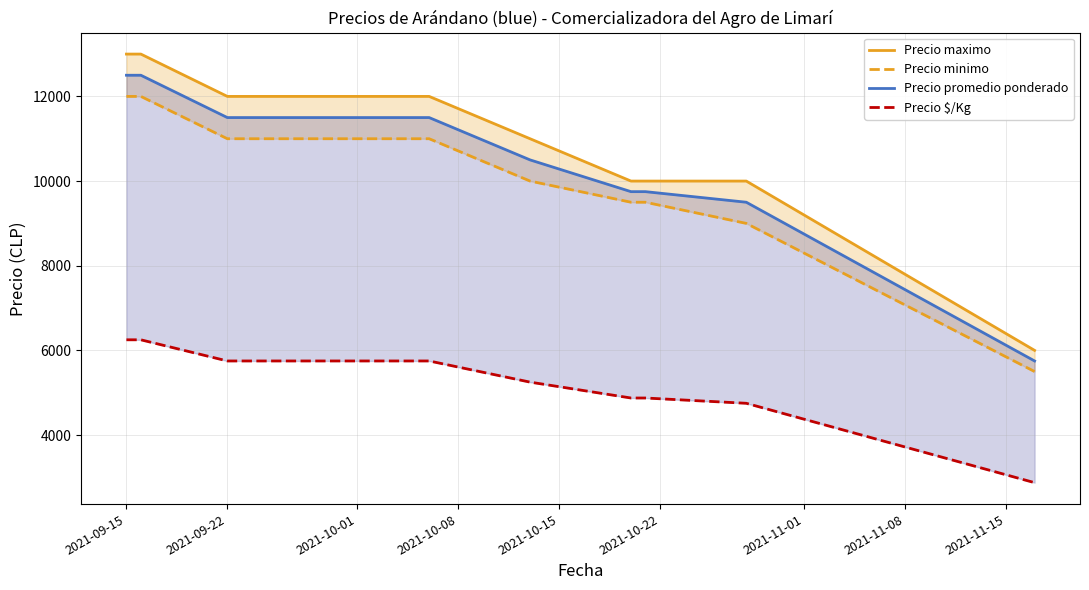

True or false: Precio promedio ponderado and Precio $/Kg intersect in this chart.

False